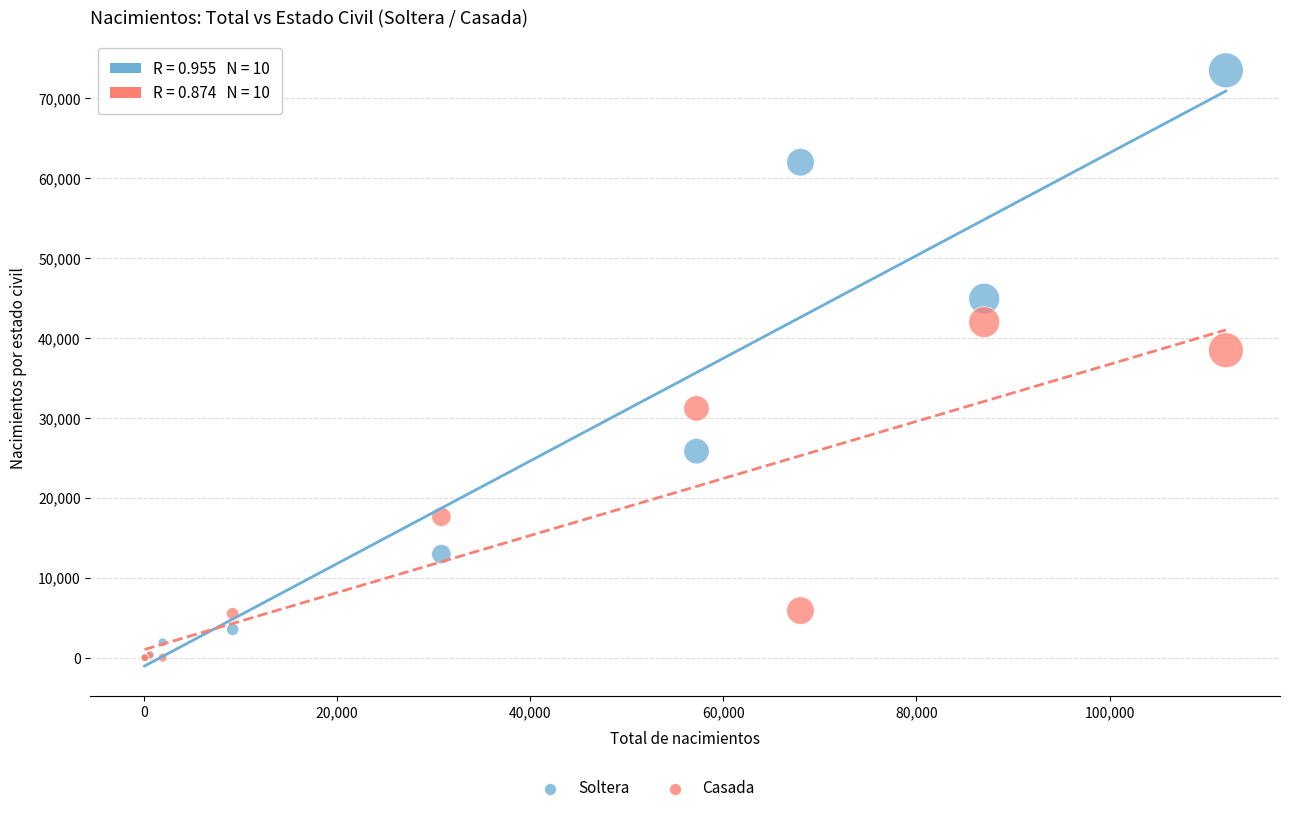

Across all series, what Y value is closest to 36757?

38481